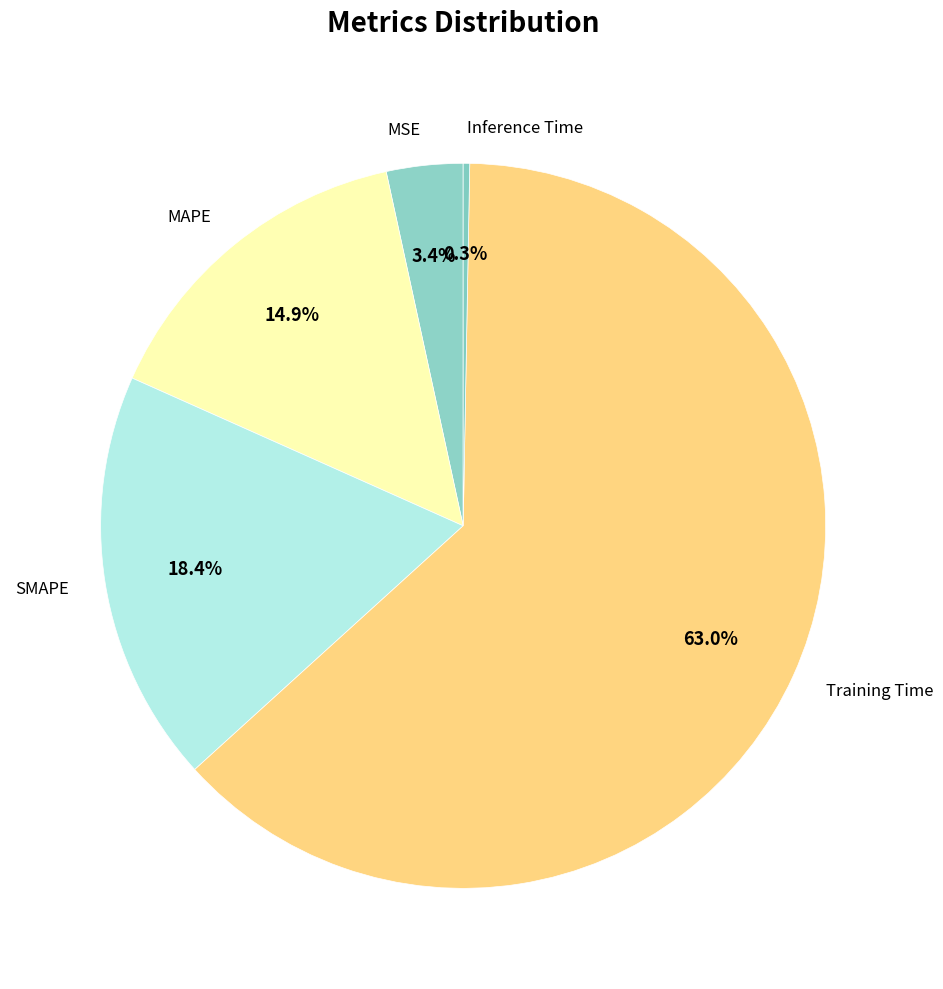

Count the number of slices in the pie.

5